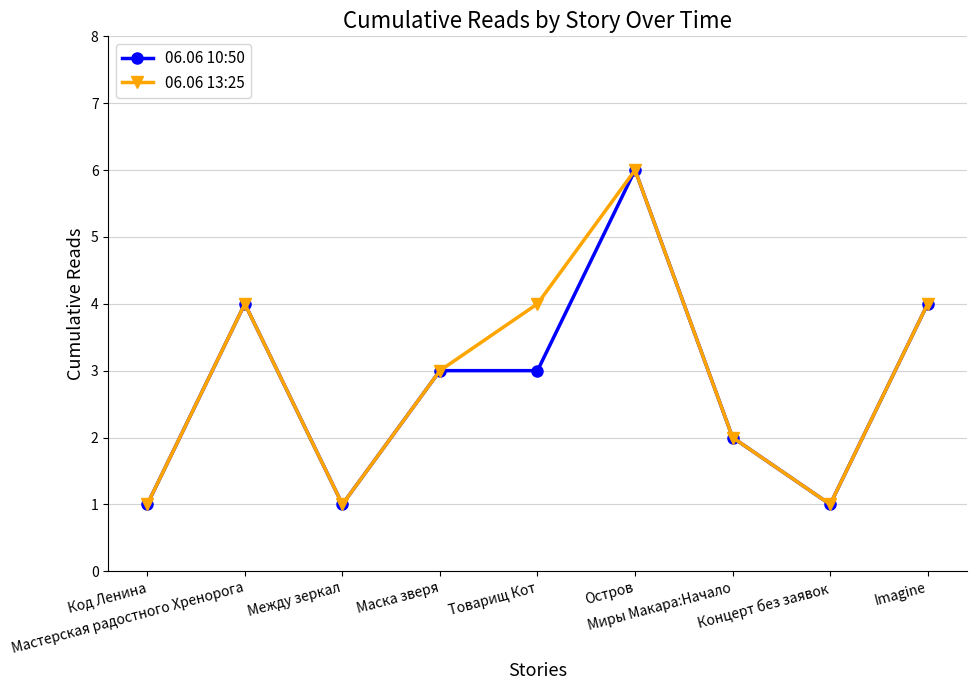

True or false: 06.06 13:25 has more than 1 points higher than both neighbors.

True